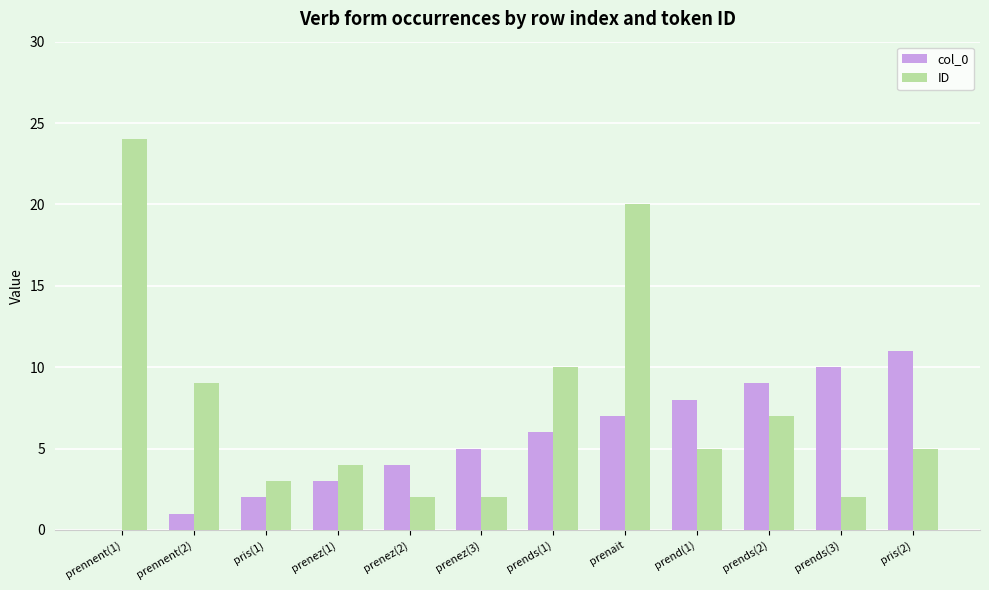

How many positive values does the col_0 series have?

11